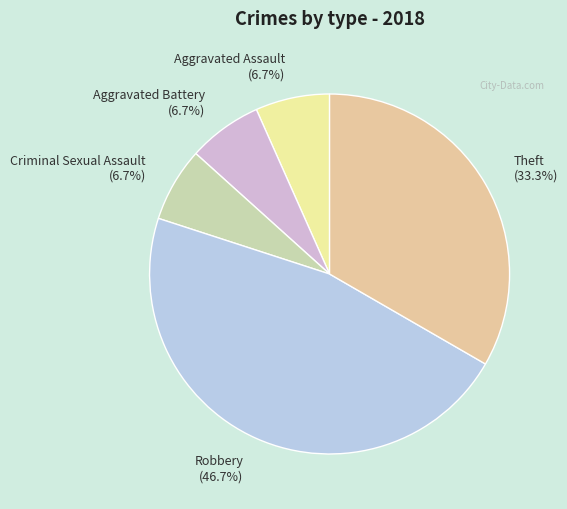

How many slices are in this pie chart?

5